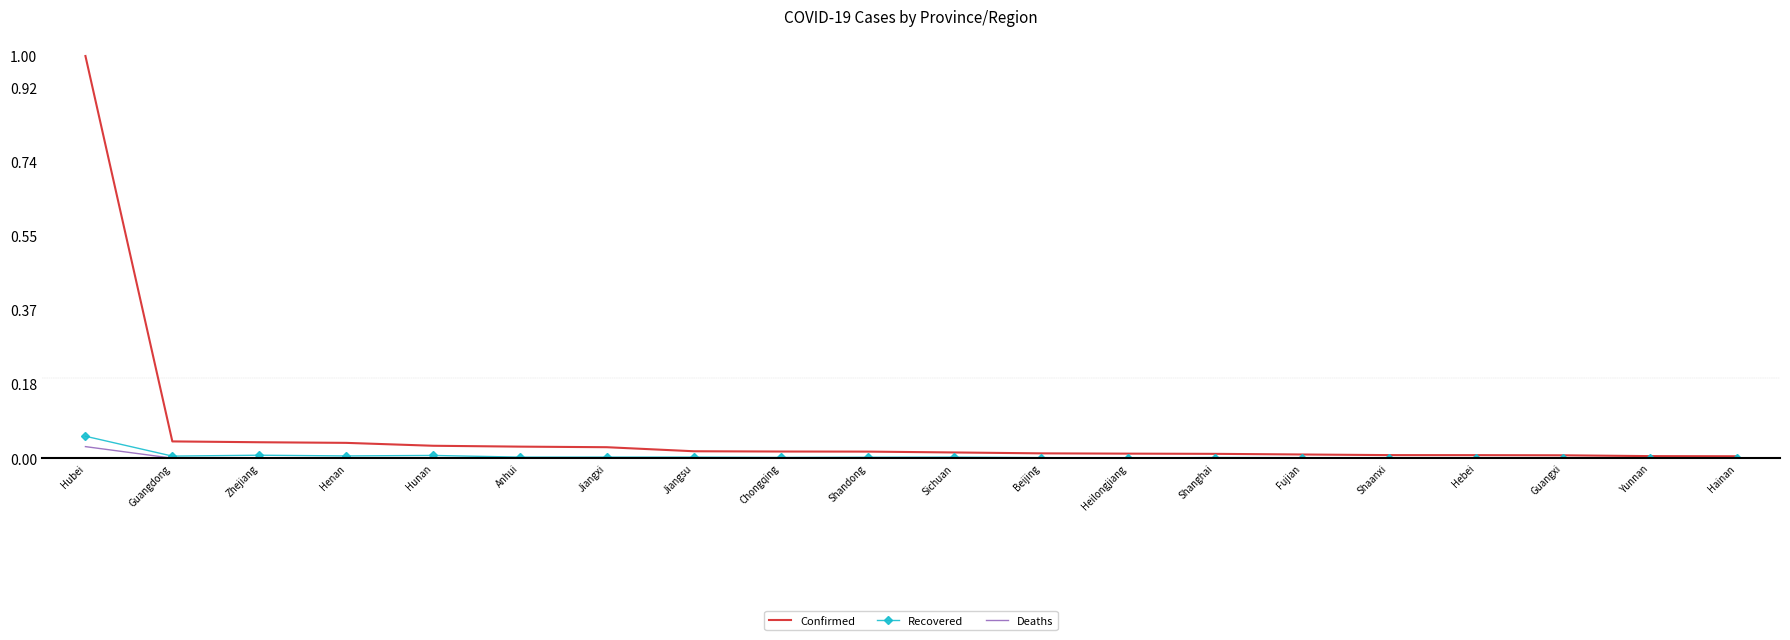

Reading left to right, what are all the values shown in this chart?

Confirmed: 27100	1131	1075	1033	838	779	740	468	450	444	386	326	307	293	250	208	206	195	141	131
Recovered: 1480	141	201	153	186	72	73	71	50	63	71	37	14	44	35	25	34	18	18	19
Deaths: 780	1	0	6	1	1	0	0	2	1	1	2	6	1	0	0	2	1	0	3